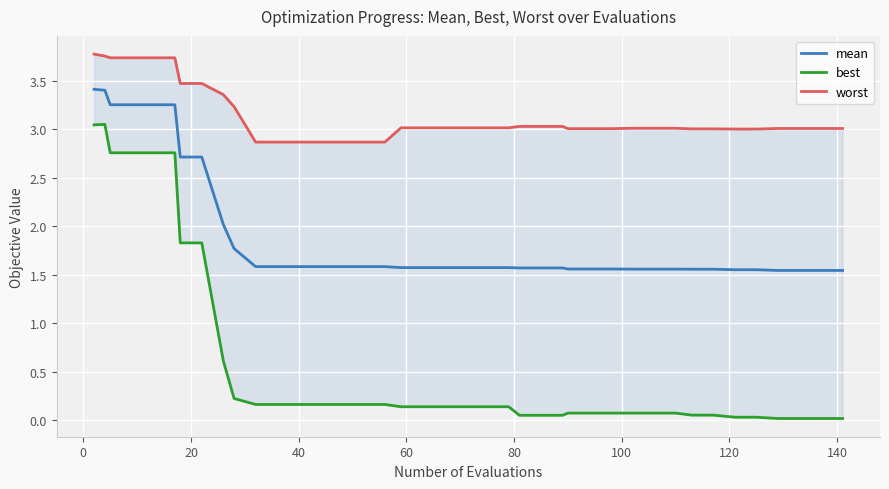

What is the maximum value for mean?

3.4